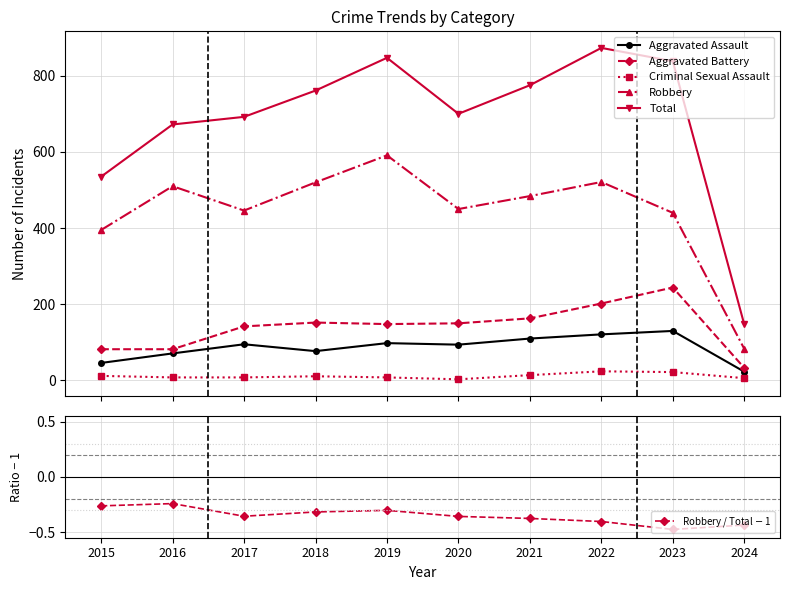

Reading left to right, what are all the values shown in this chart?

Aggravated Assault: 46.0	71.0	95.0	77.0	98.0	94.0	110.0	121.0	130.0	23.0
Aggravated Battery: 82.0	82.0	142.0	152.0	148.0	150.0	163.0	202.0	244.0	33.0
Criminal Sexual Assault: 12.0	8.0	8.0	11.0	8.0	3.0	14.0	24.0	22.0	6.0
Robbery: 395.0	510.0	446.0	520.0	591.0	450.0	484.0	521.0	440.0	83.0
Total: 535.0	672.0	692.0	761.0	847.0	700.0	775.0	873.0	838.0	147.0
Robbery / Total $-$ 1: -0.3	-0.2	-0.4	-0.3	-0.3	-0.4	-0.4	-0.4	-0.5	-0.4